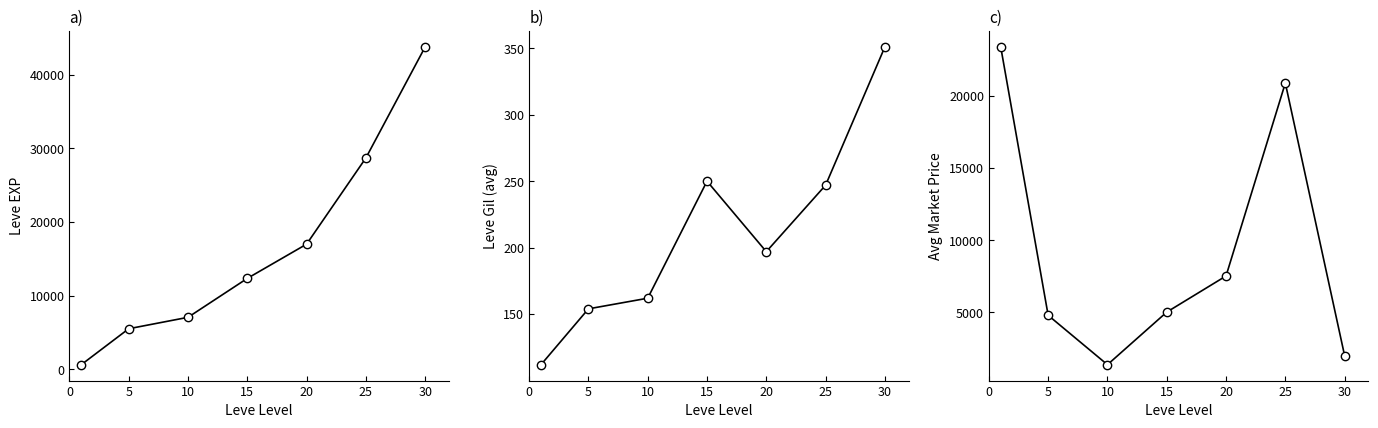

At which category is the sum across all series the highest?

25